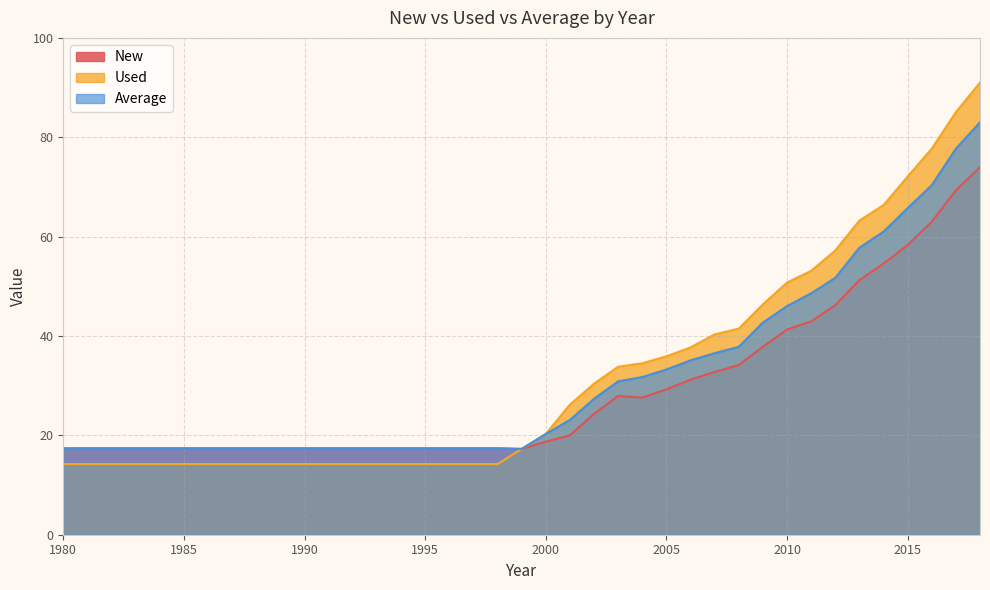

The Used series shows 111.6 at 2013. True or false?

False